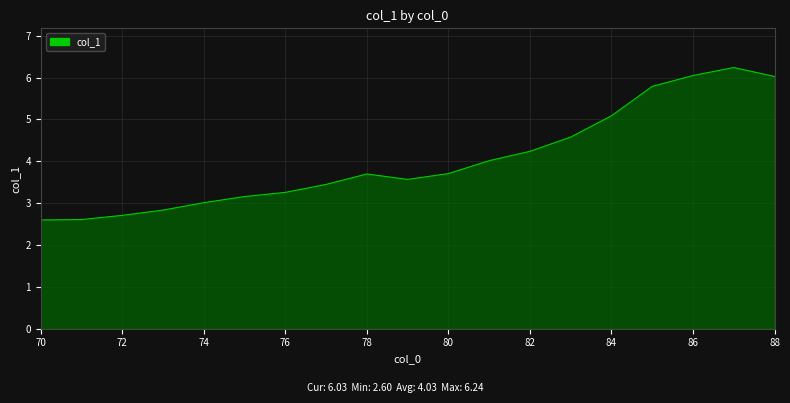

What is the greatest value displayed?

6.2